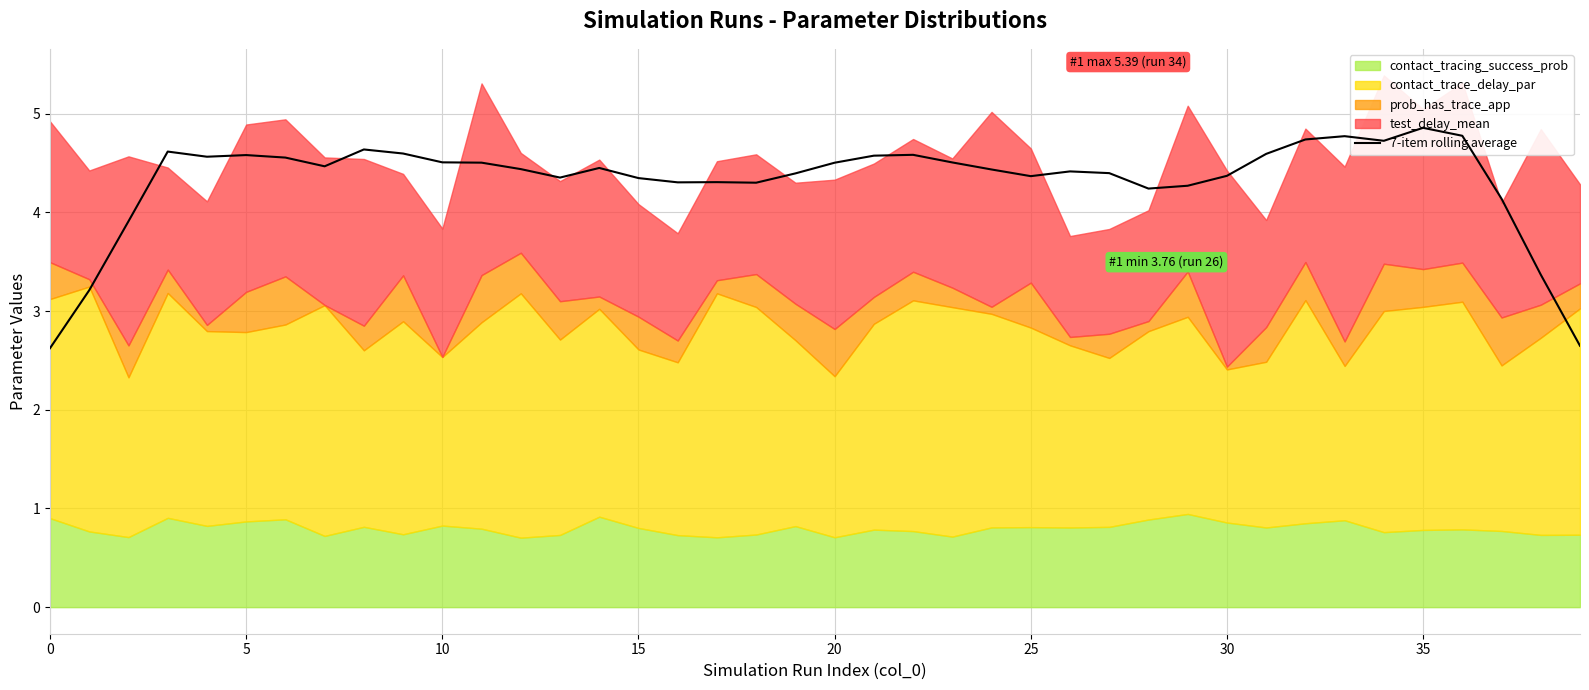

How many lines are shown in the chart?

1